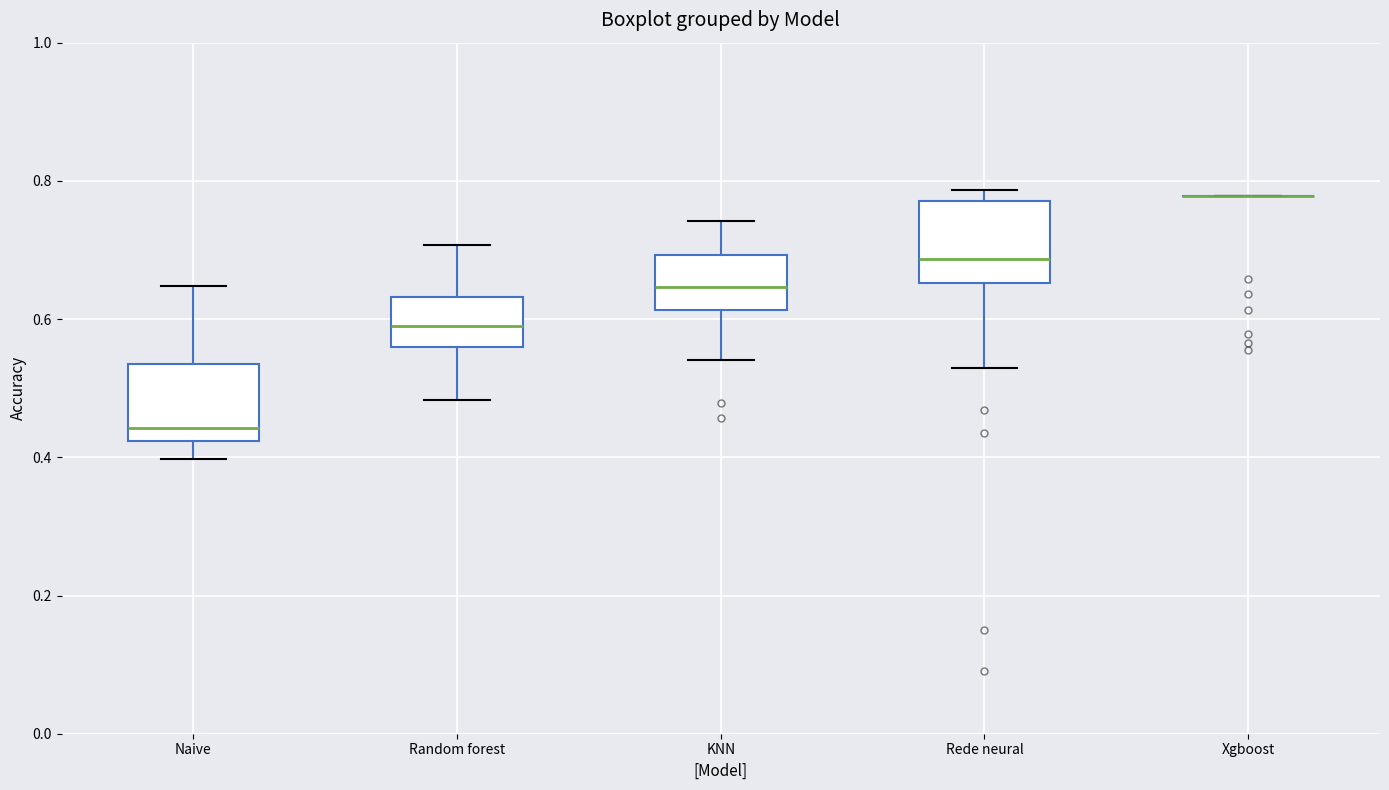

Where is the upper edge of the box for Naive on the y-axis? The values are not printed on the chart, so give them approximately, as read against the axis.

0.54